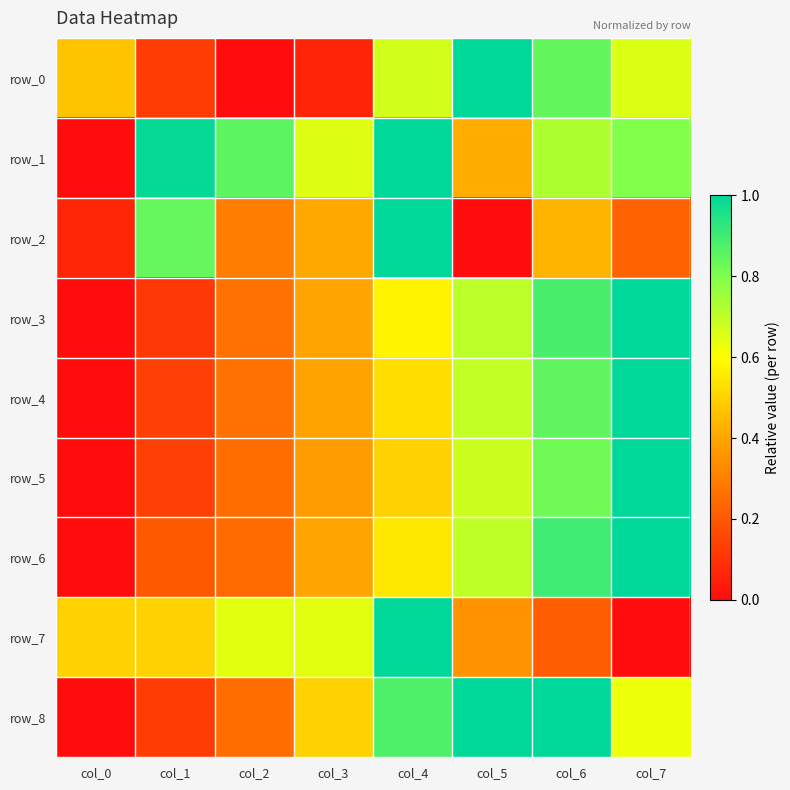

Between col_1 and col_0, which is larger?

col_0